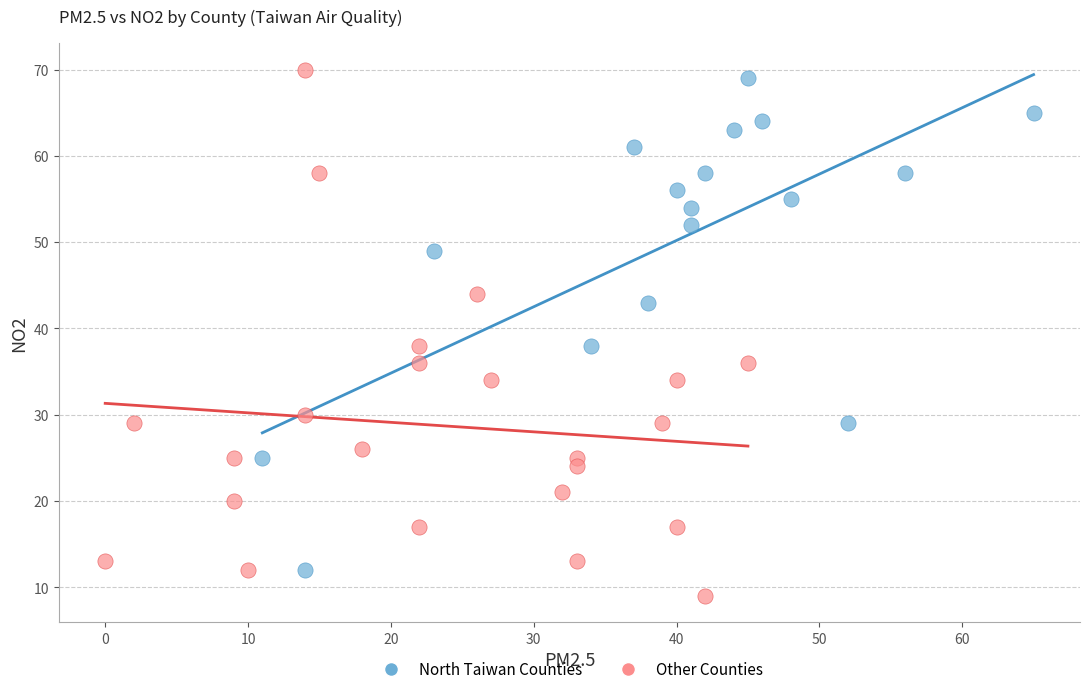

Which series reaches the minimum Y coordinate?

Other Counties